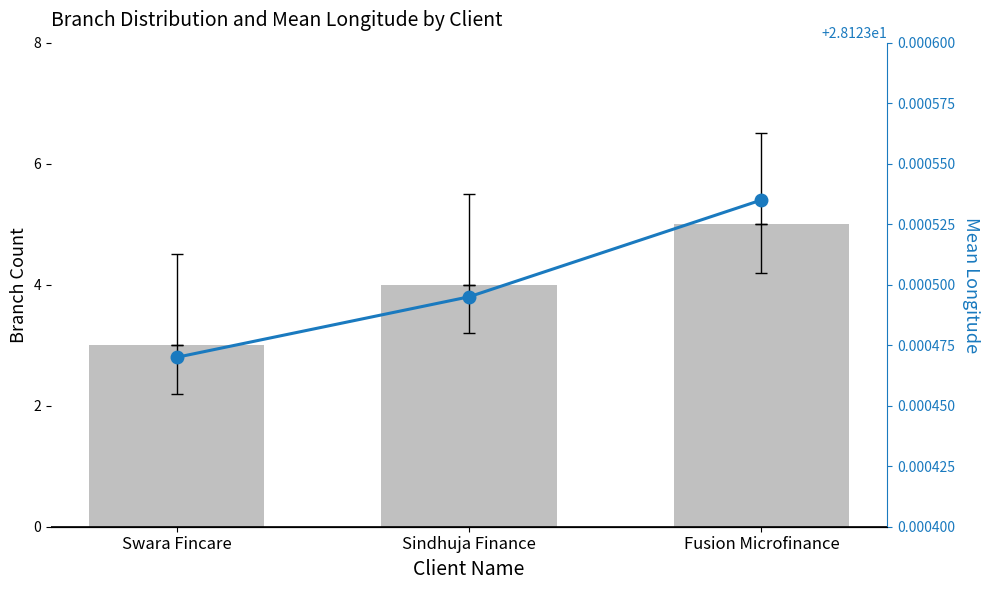

Rank the series by their maximum value, from lowest to highest.

Branch Count, Mean Longitude